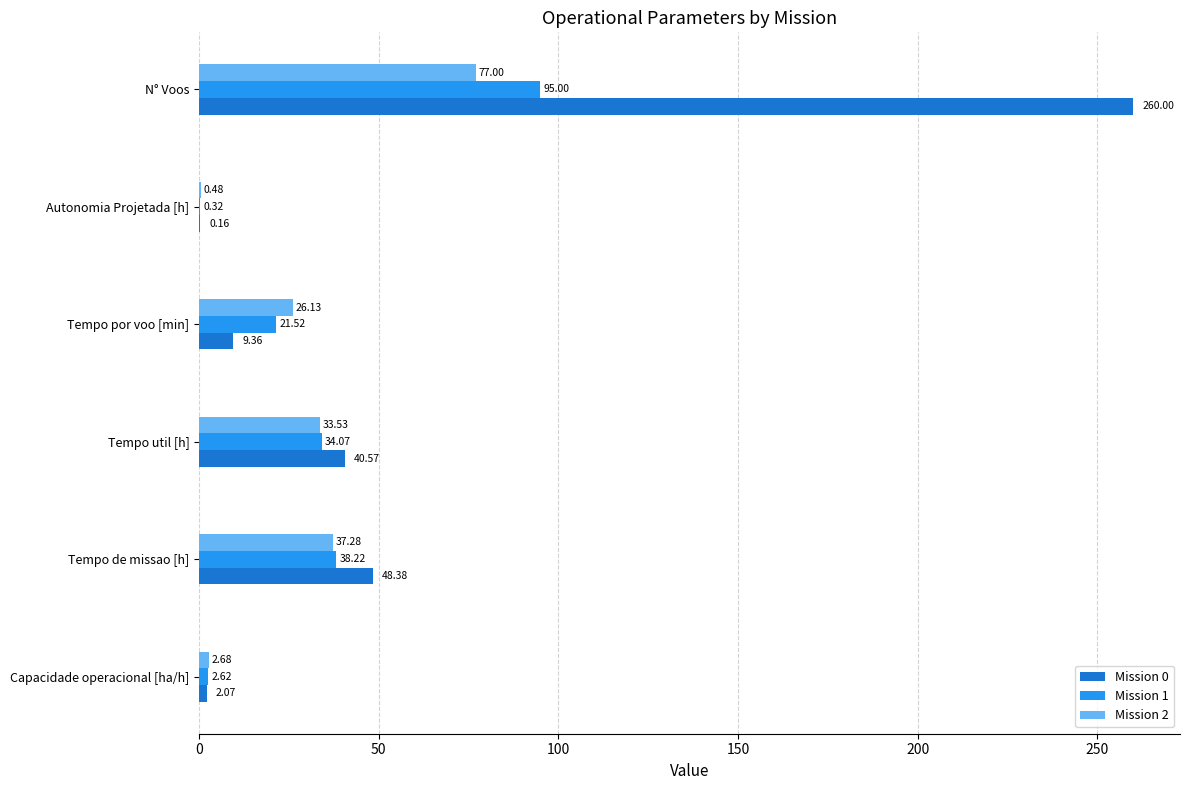

What is the sum of the Mission 0 values at Autonomia Projetada [h] and Tempo de missao [h]?

48.5